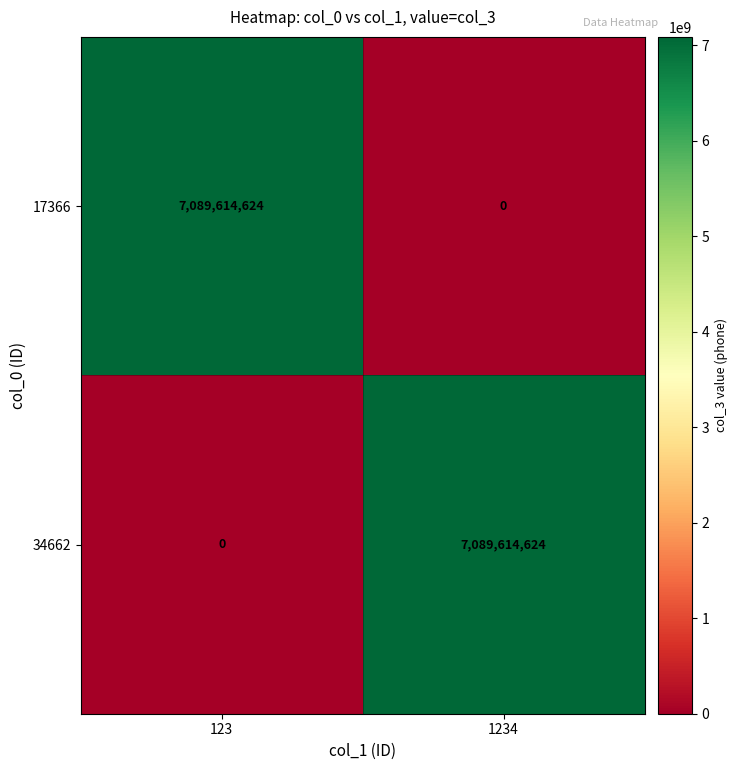

What is the sum of the 17366 values at 123 and 1234?

7089614624